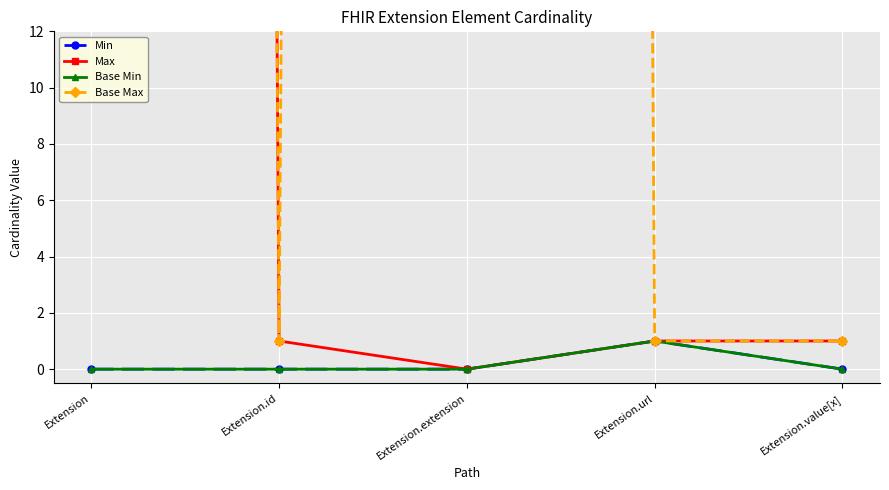

At how many categories does at least one series exceed 524?

2